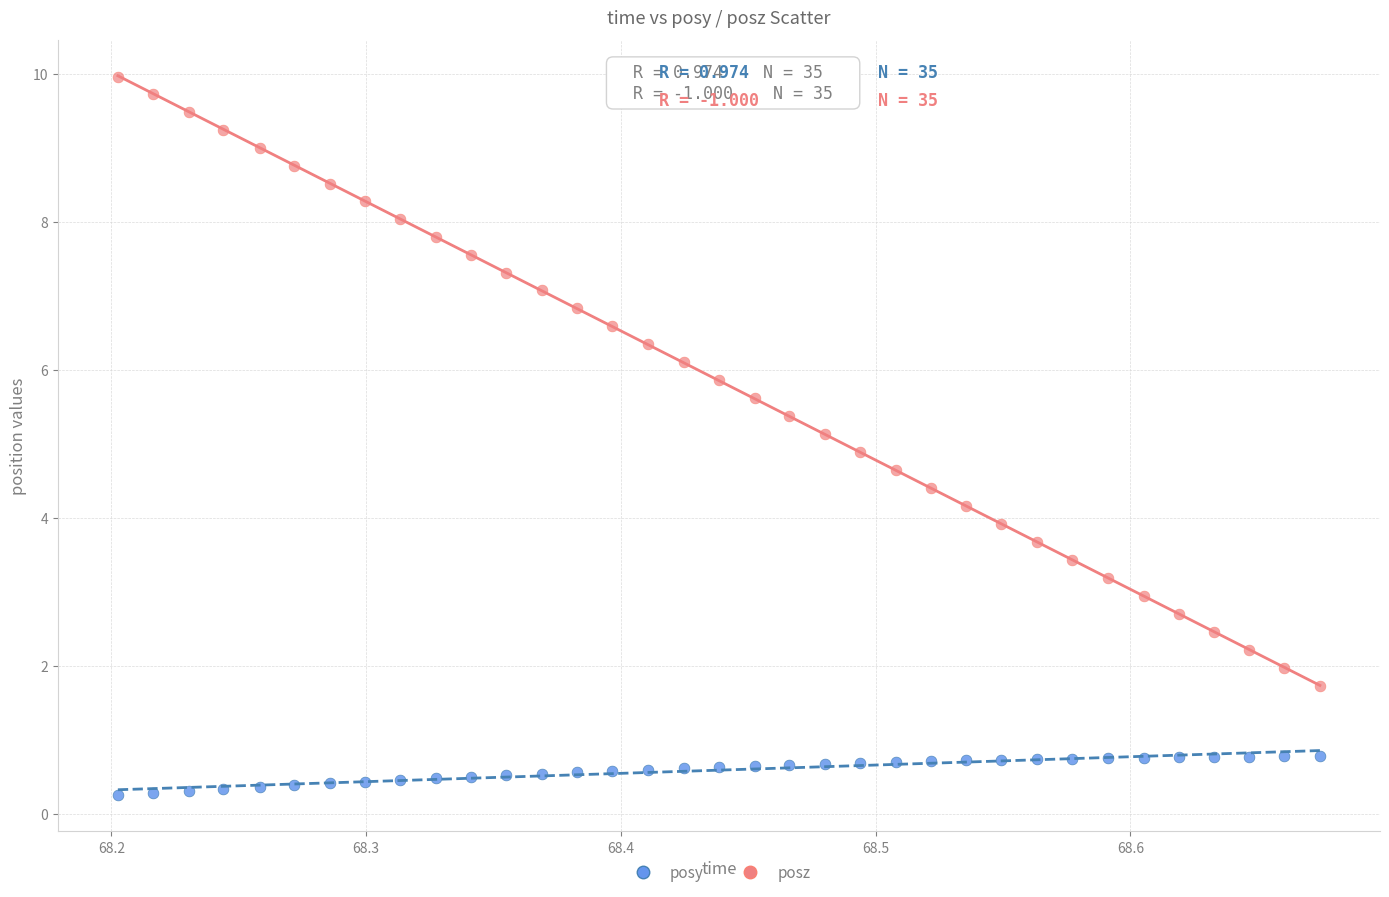

What is the X range (max minus min) for the scatter plot?

0.5